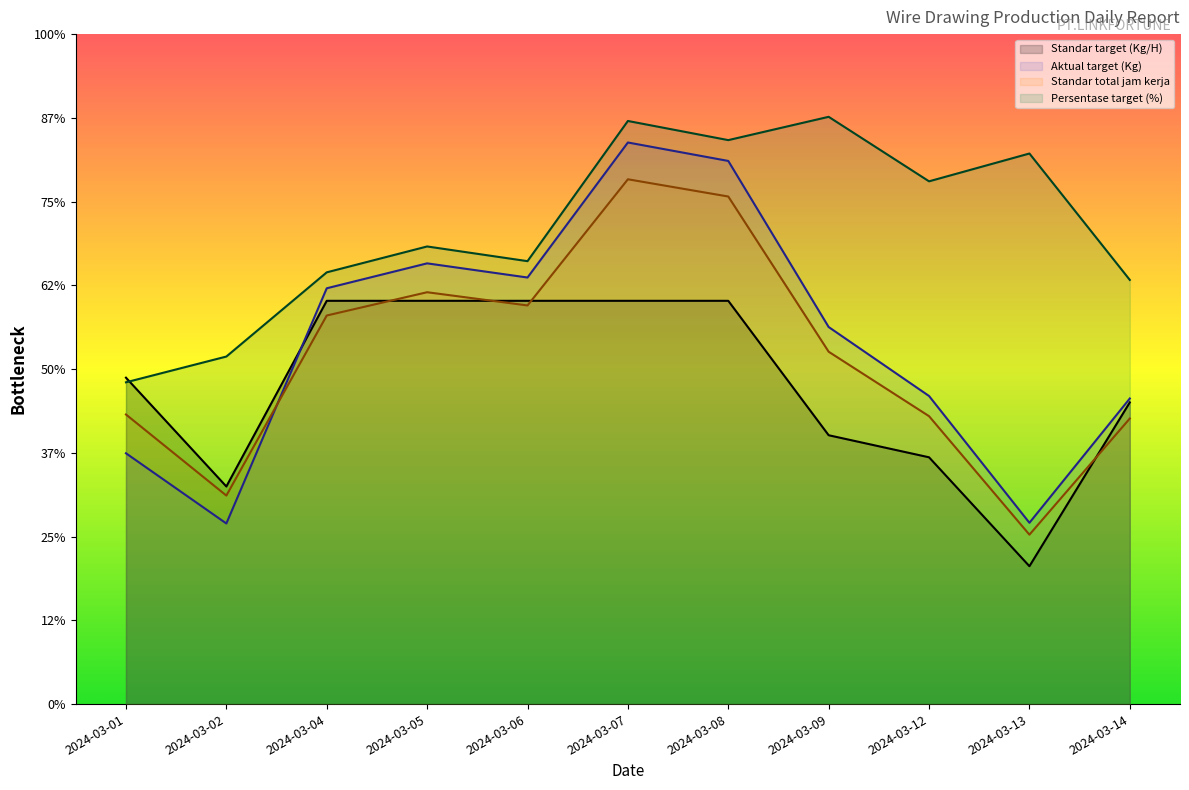

Which label corresponds to the largest value in the chart?

2024-03-09